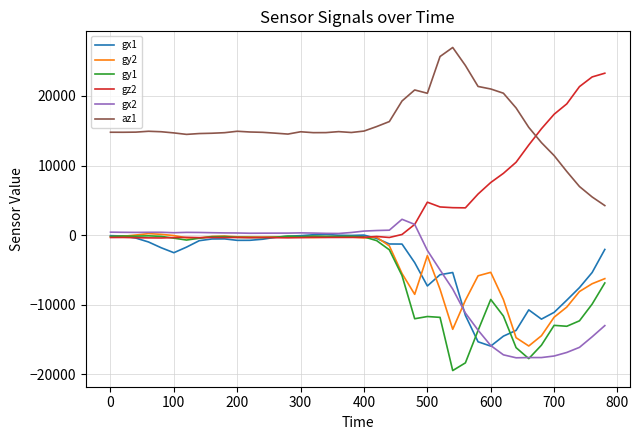

True or false: gx1 and az1 intersect in this chart.

False